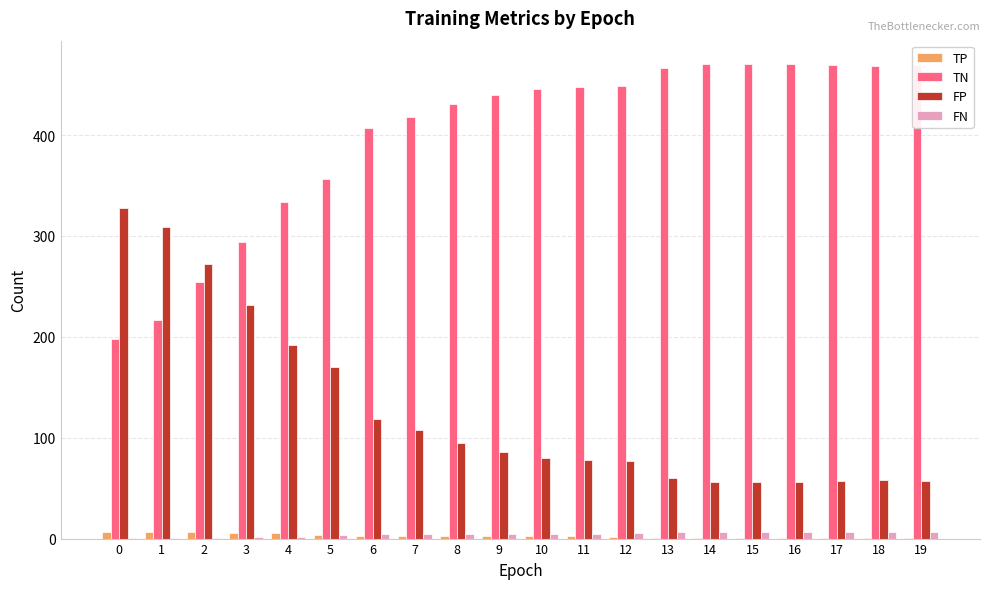

What is the spread (max minus min) of values at 13?

465